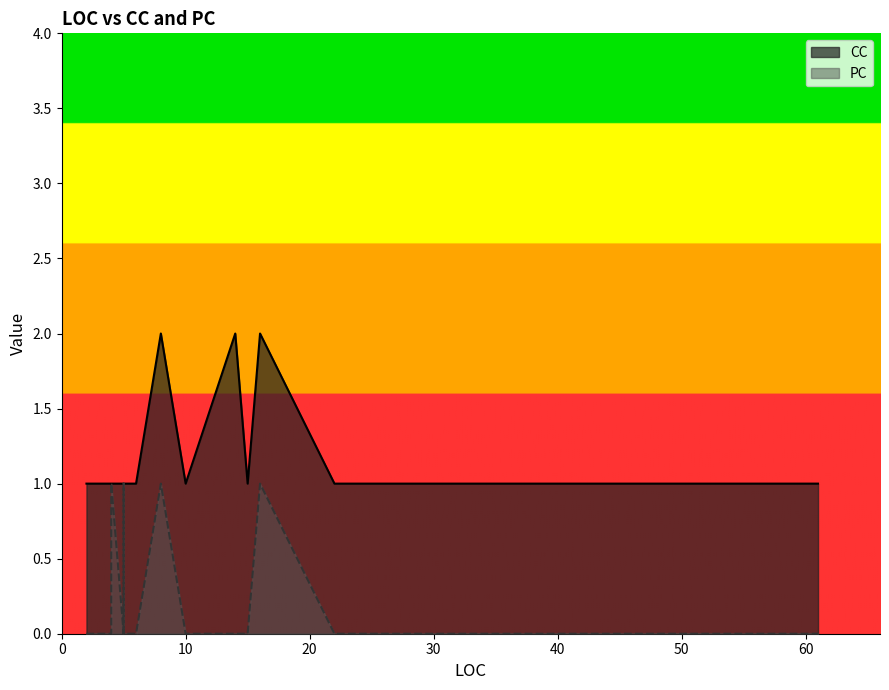

Reading right to left, list all the values displayed in this chart.

CC: 1	1	1	1	2	2	1	1	1	1	1	1	2	2	1	1	1	1	1	1
PC: 0	0	1	1	0	0	0	0	0	0	0	0	1	1	0	0	0	0	0	0